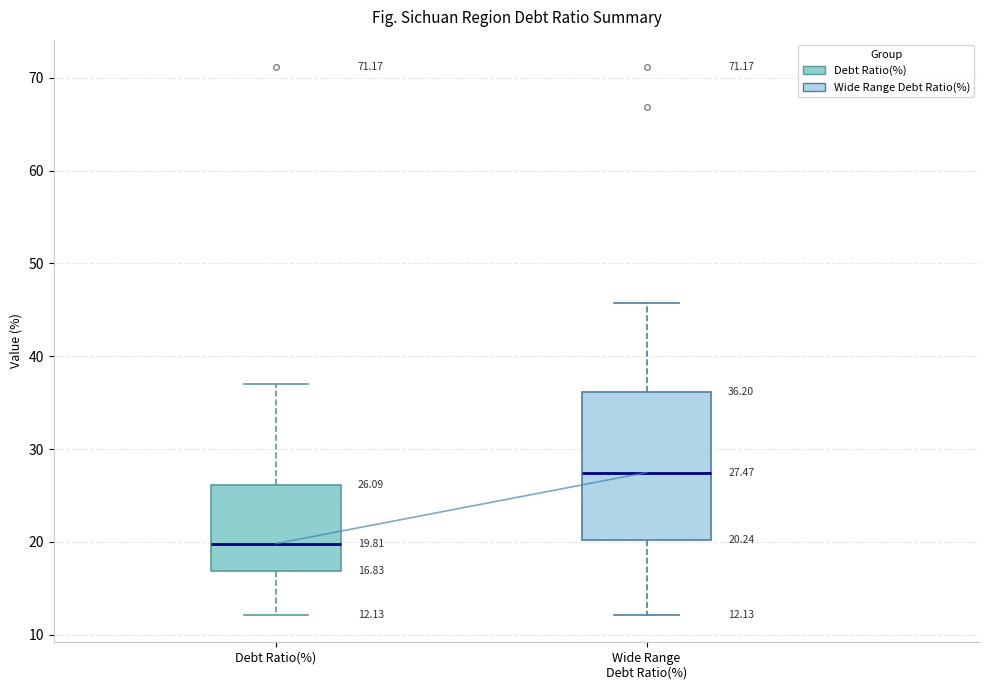

Comparing the boxes themselves (not the whiskers), which one is the tallest?

Wide Range Debt Ratio(%)